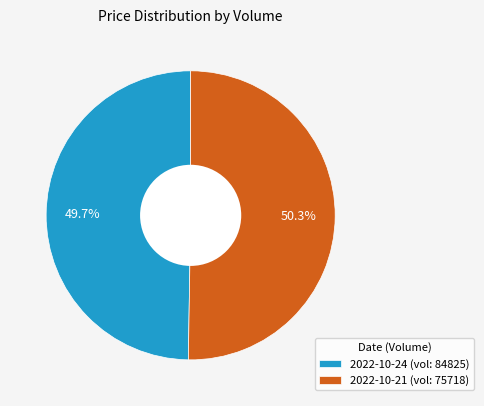

Does any single category account for the majority?

Yes